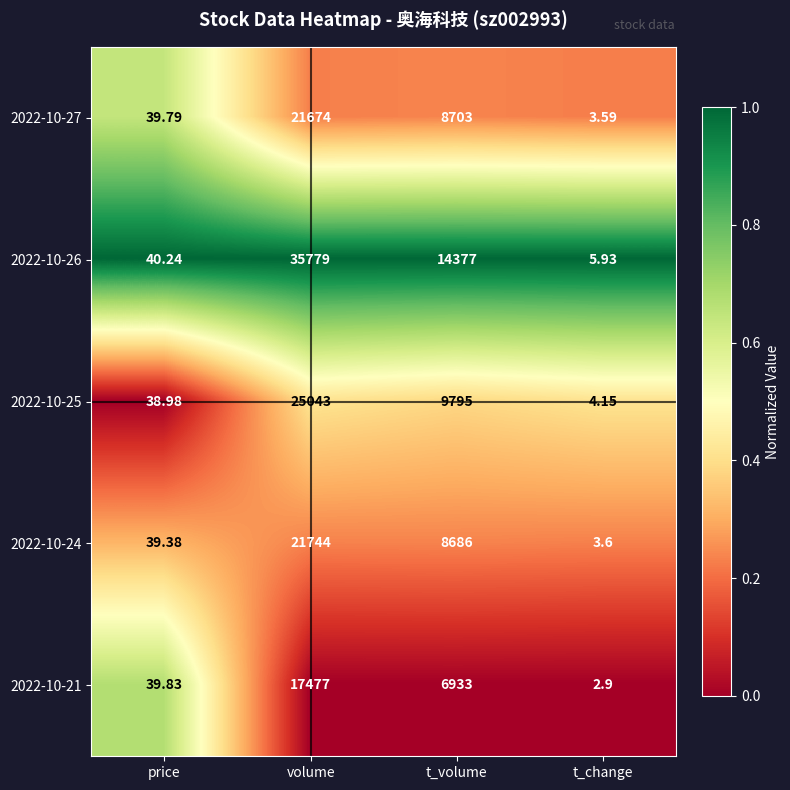

Where is 2022-10-25 nearest to the value 12523?

t_volume